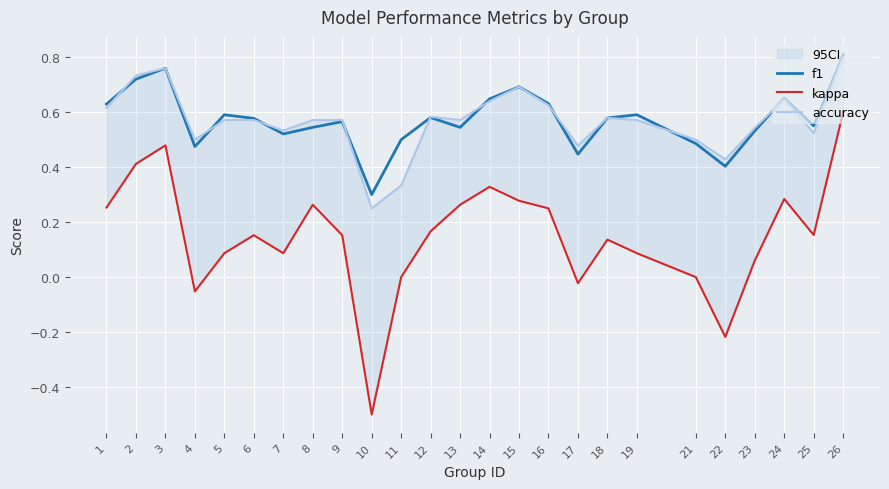

Which series has the largest total across all categories?

f1